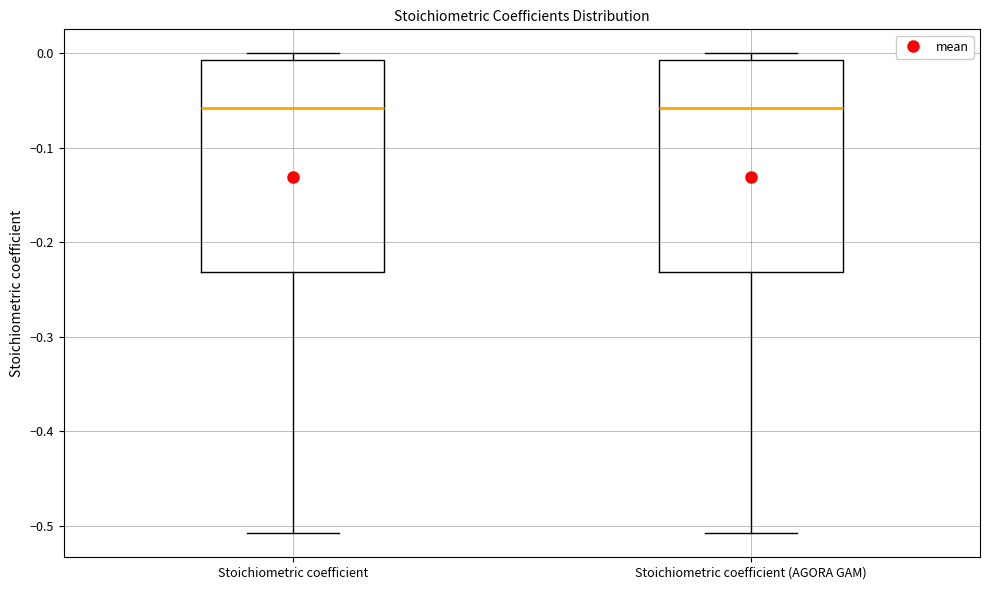

Reading left to right, read every box against the y-axis: the position of its median line, the range the box covers, and the ends of its whiskers. The values are not printed on the chart, so give them approximately, as read against the axis.

Stoichiometric coefficient: median -0.06, box -0.23 to -0.01, whiskers -0.51 to 0.00
Stoichiometric coefficient (AGORA GAM): median -0.06, box -0.23 to -0.01, whiskers -0.51 to 0.00